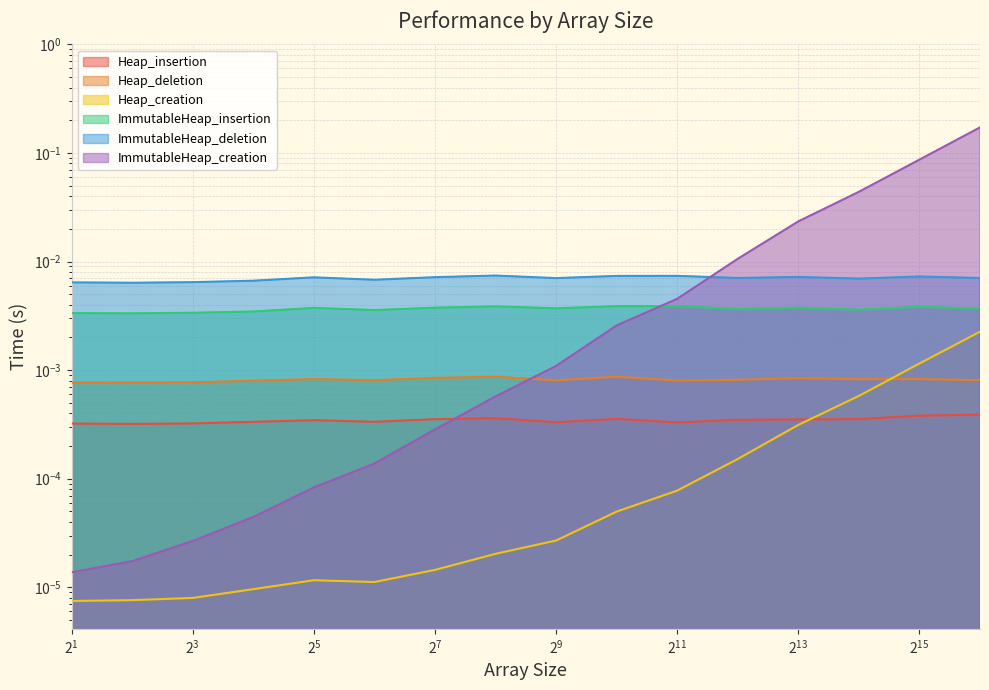

In ImmutableHeap_insertion, how many points are lower than both neighbors (excluding endpoints)?

5